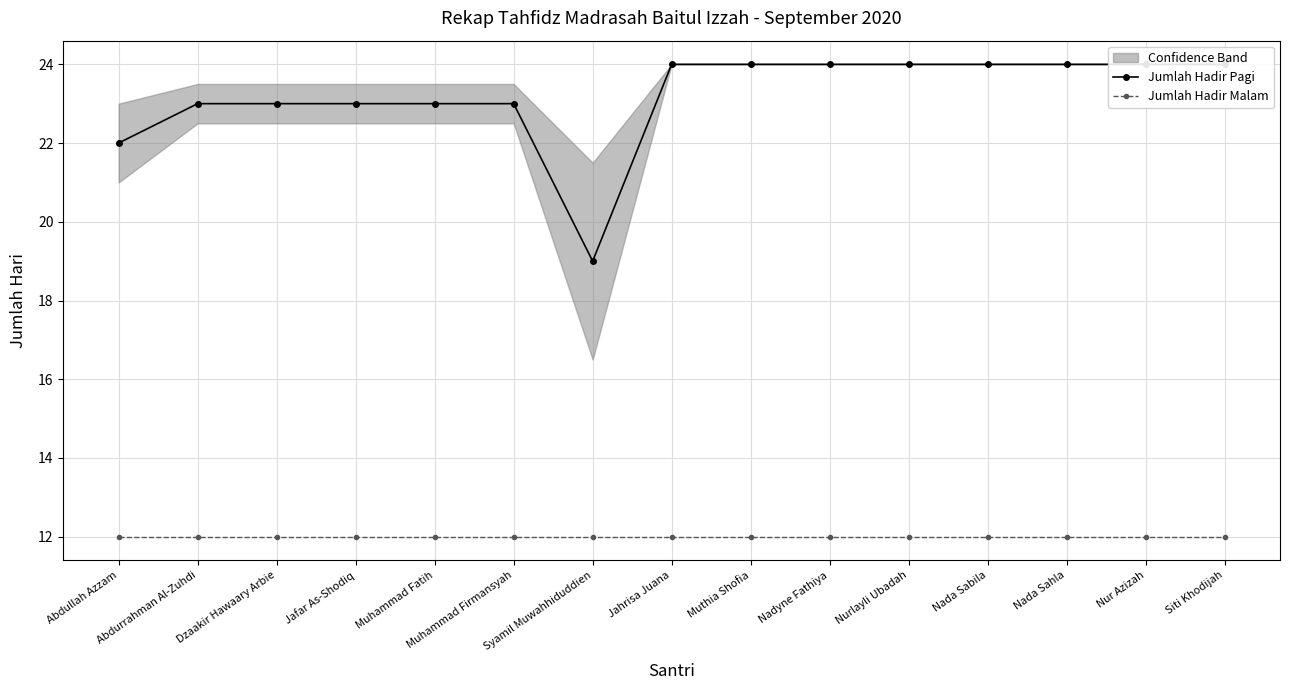

What is the value of the Jumlah Hadir Pagi point at the 6th from the left?

23